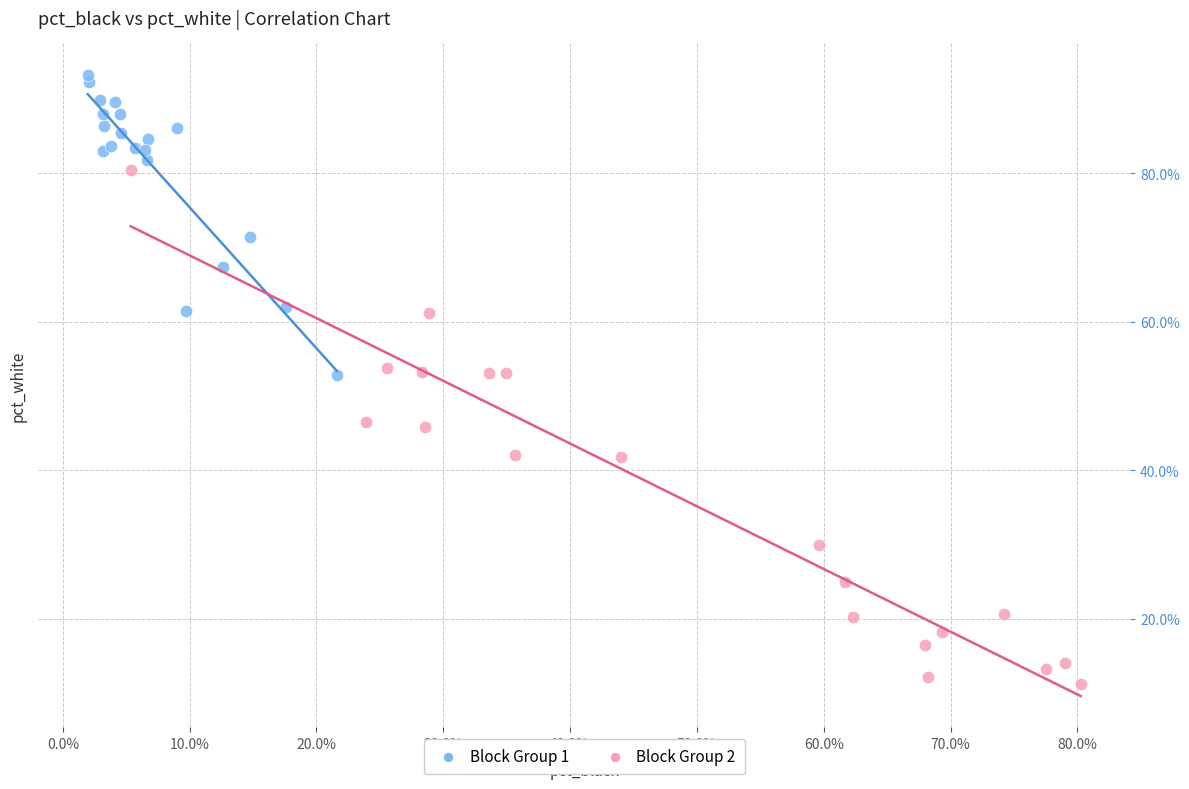

Which series reaches the maximum Y coordinate?

Block Group 1